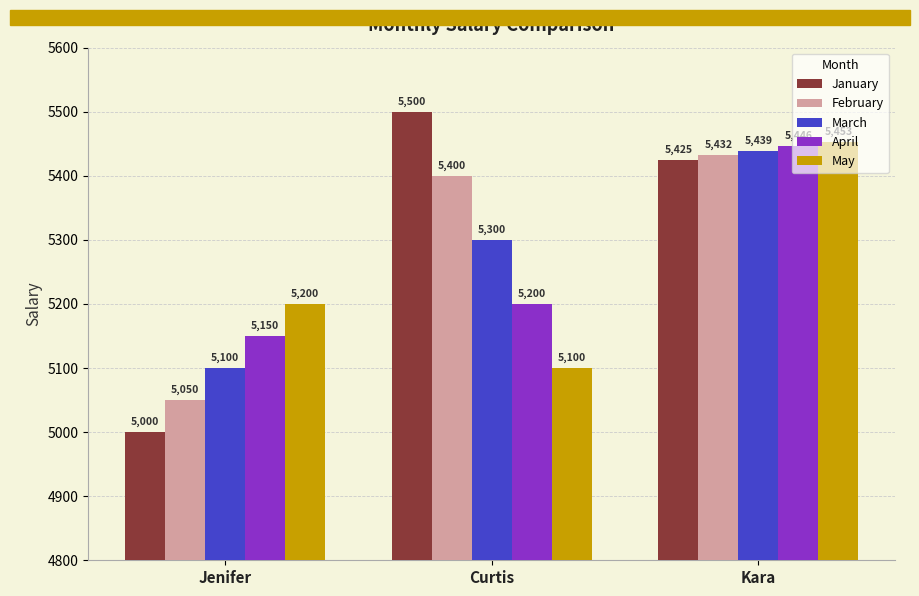

How many bars are there in total?

15